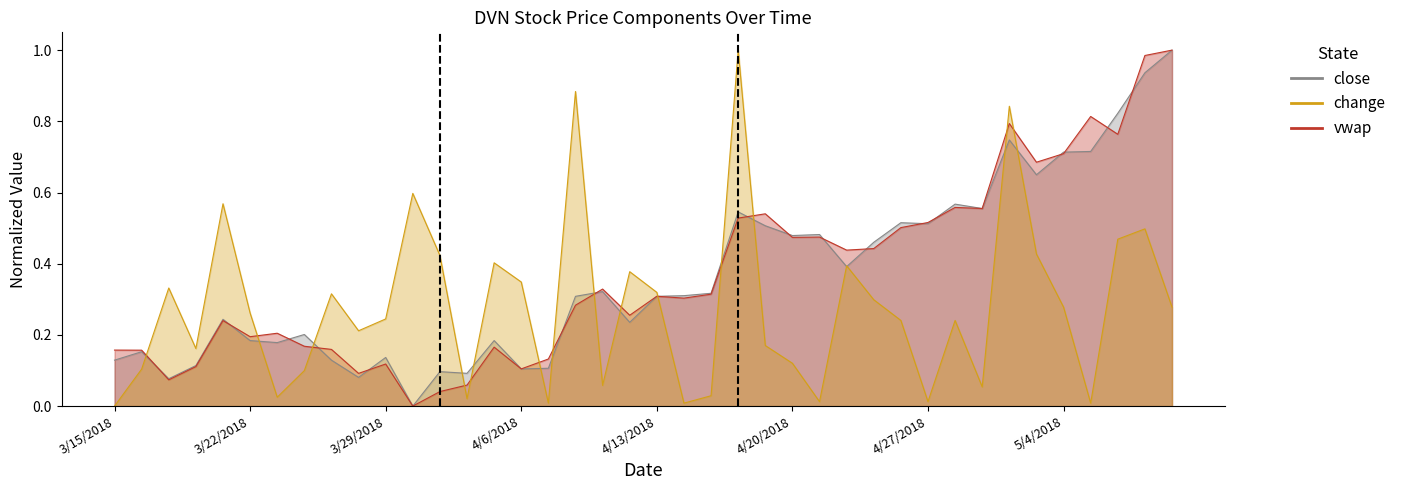

Where do vwap and close first cross each other?

3/16/2018 and 3/19/2018